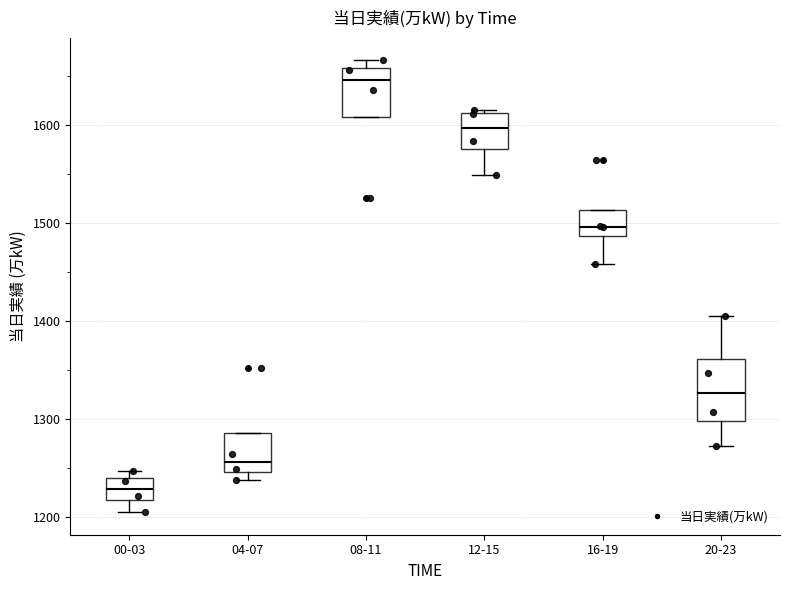

Comparing the boxes themselves (not the whiskers), which one is the tallest?

20-23